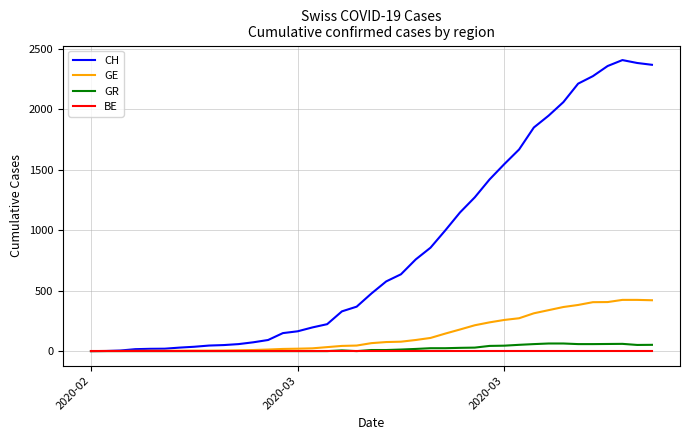

What is the average value of the GE series?

140